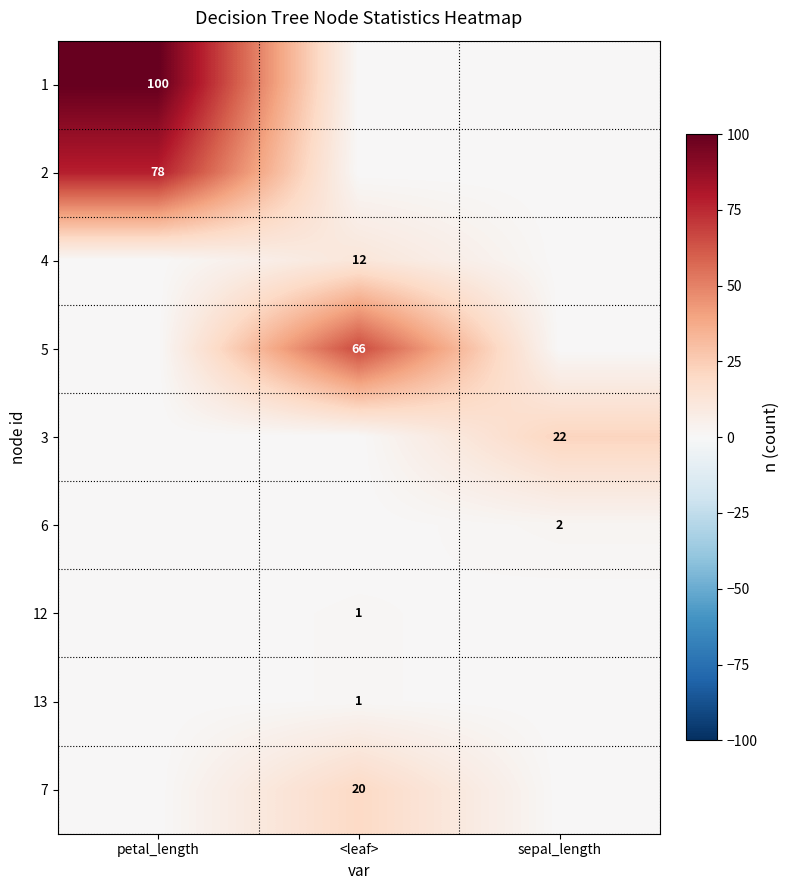

The value of 3 at sepal_length is 22. True or false?

True